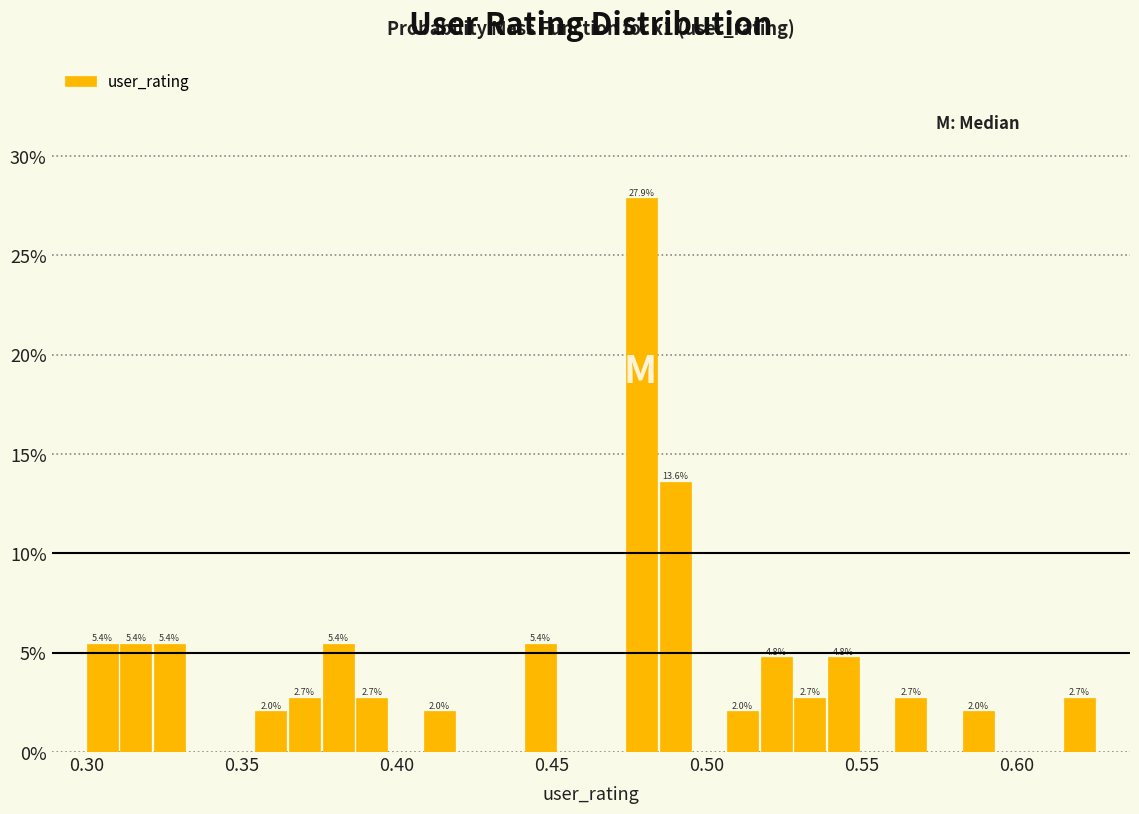

Around what value on the x-axis is the tallest bar? Give the approximate position of its centre, as read against the axis.

0.480